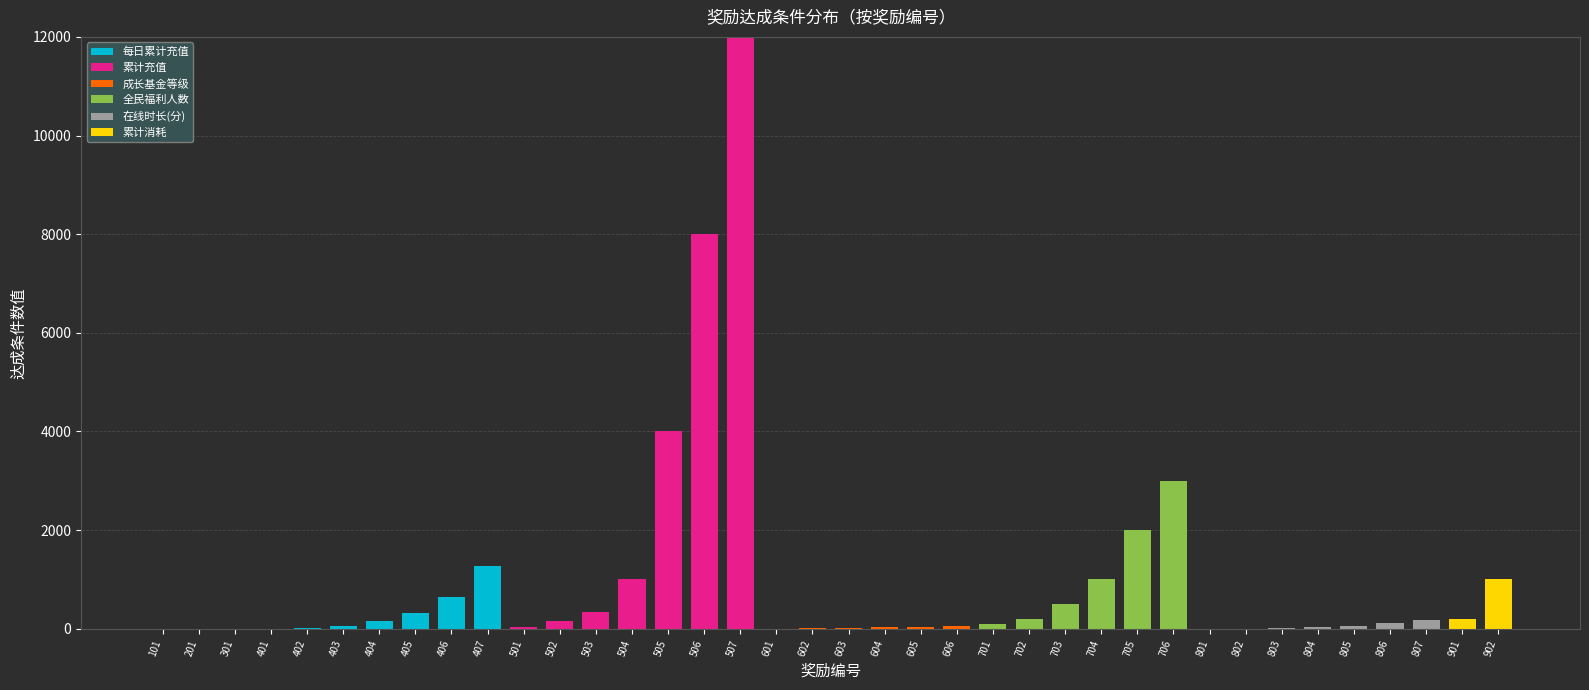

At which category is the sum across all series the highest?

507